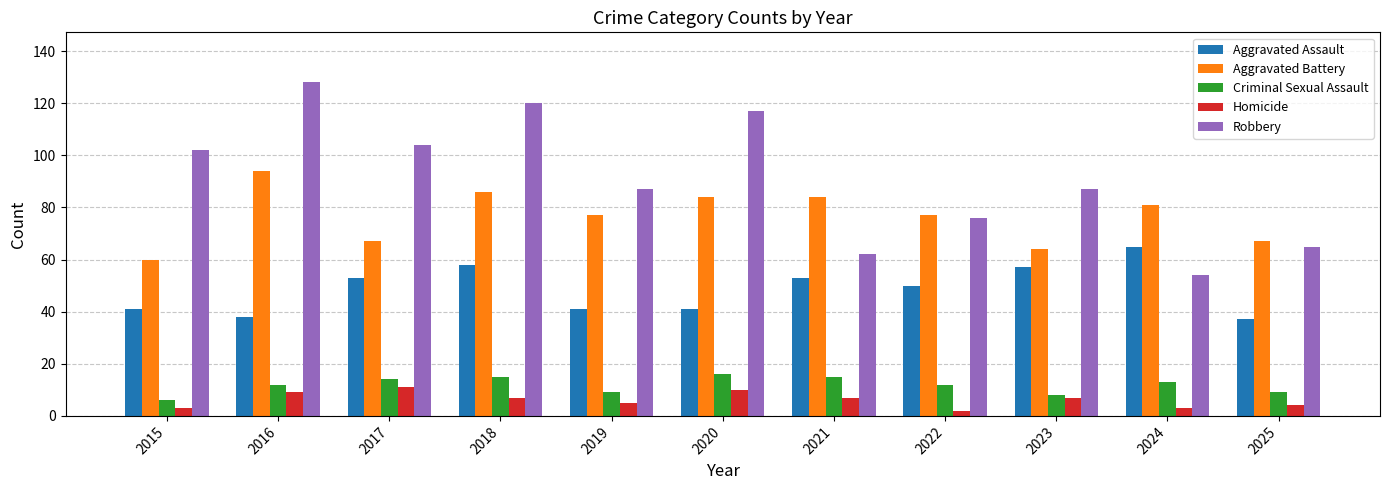

Which series has the widest spread of values?

Robbery